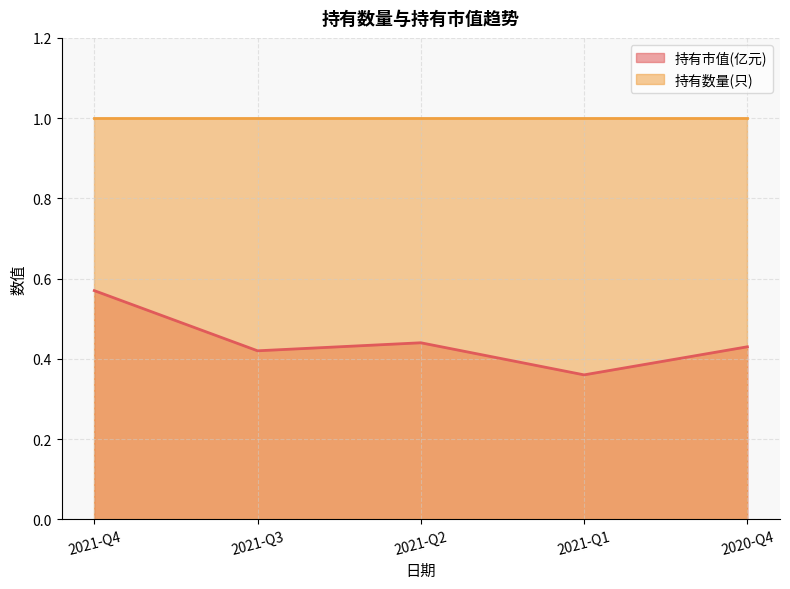

What is the smallest value displayed?

0.4